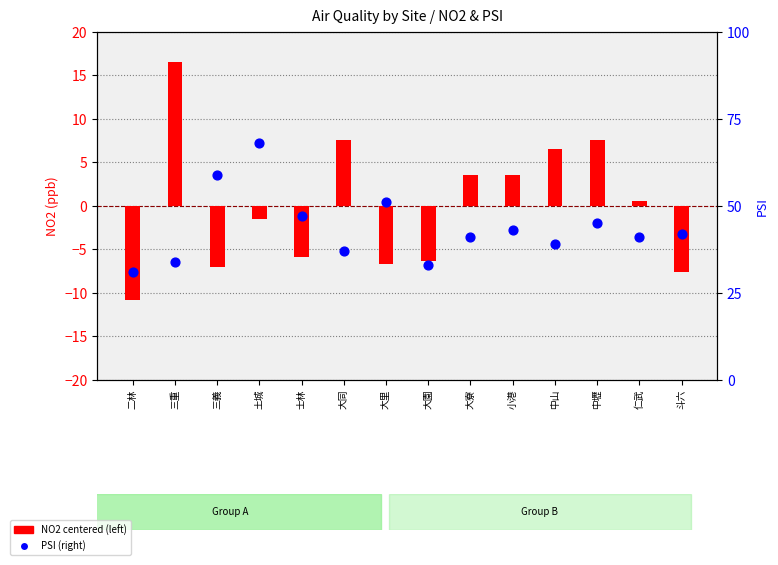

Which series has the largest total across all categories?

PSI